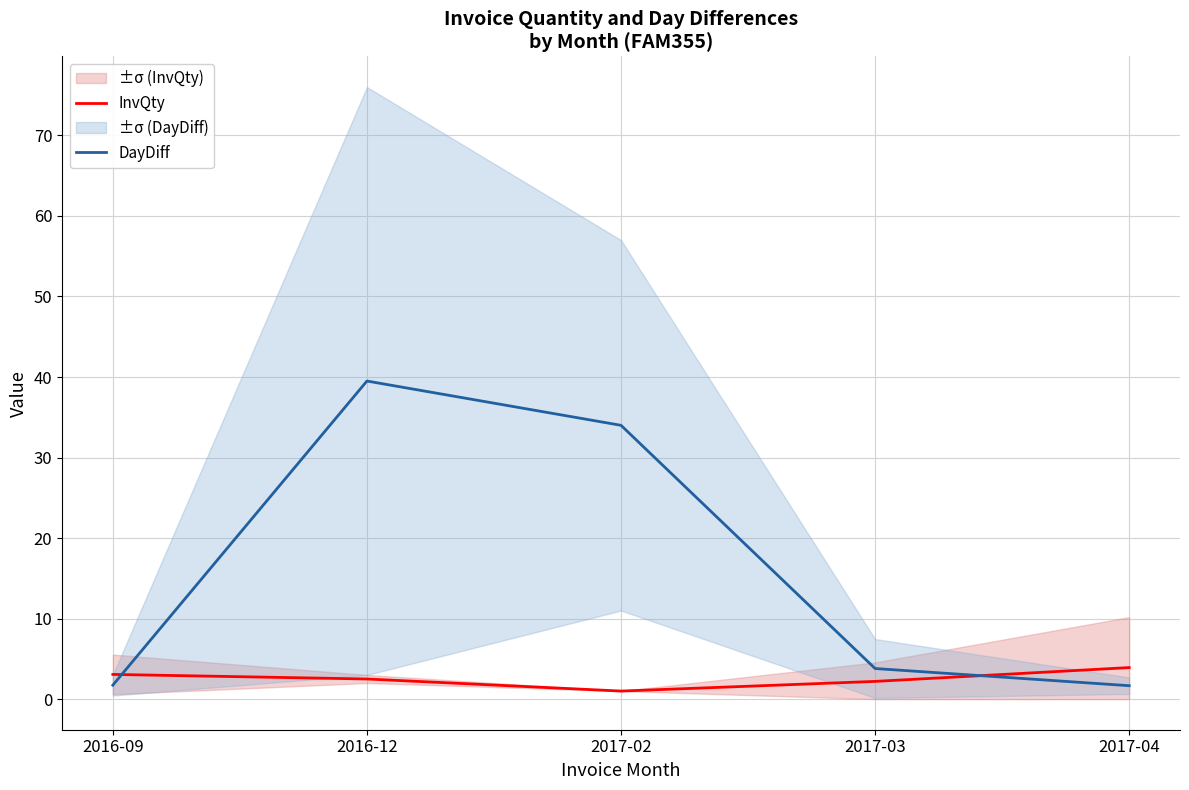

At which label does DayDiff reach its minimum?

2017-04